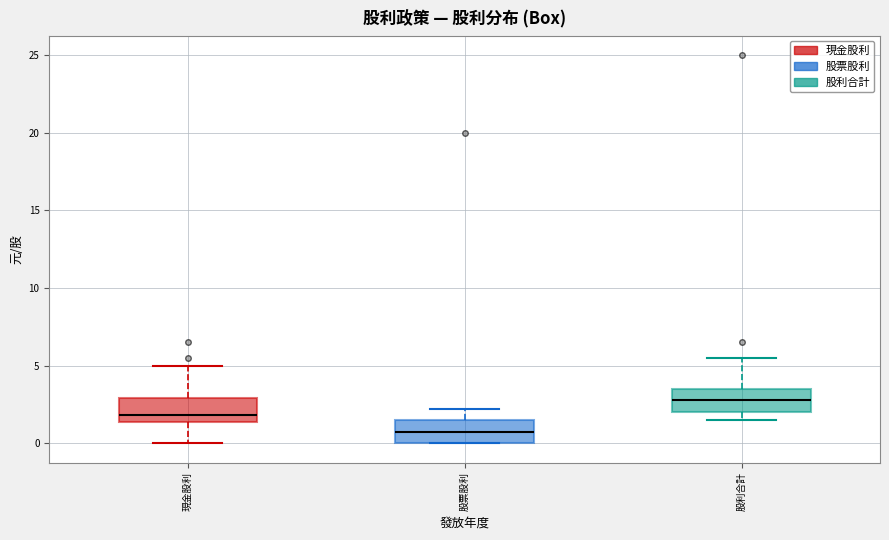

Reading left to right, read every box against the y-axis: the position of its median line, the range the box covers, and the ends of its whiskers. The values are not printed on the chart, so give them approximately, as read against the axis.

現金股利: median 2.0, box 1.5 to 3.0, whiskers 0.0 to 5.0
股票股利: median 0.5, box 0.0 to 1.5, whiskers 0.0 to 2.0
股利合計: median 3.0, box 2.0 to 3.5, whiskers 1.5 to 5.5